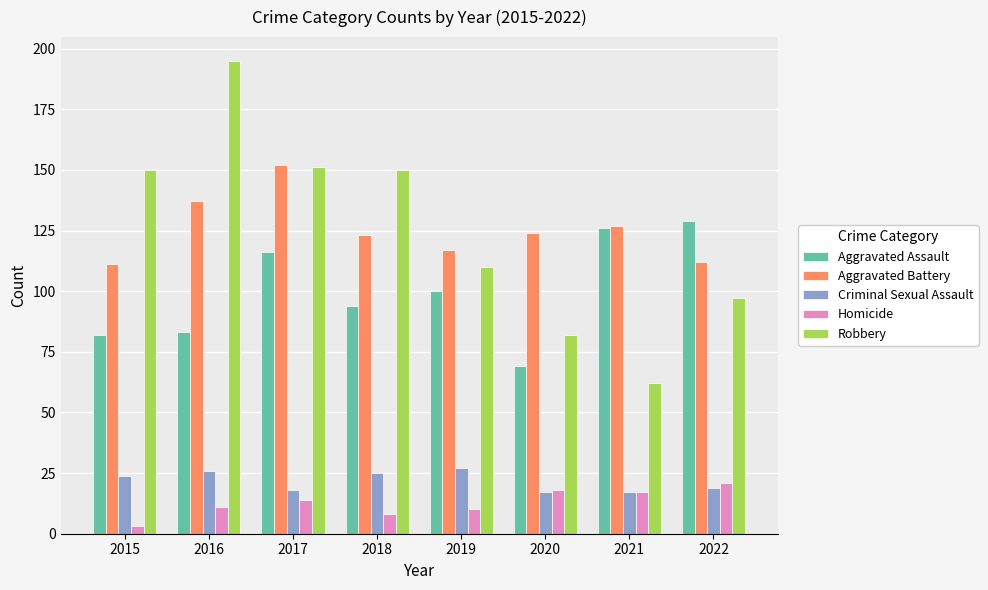

What is the value of the Homicide bar at the 6th from the left?

18